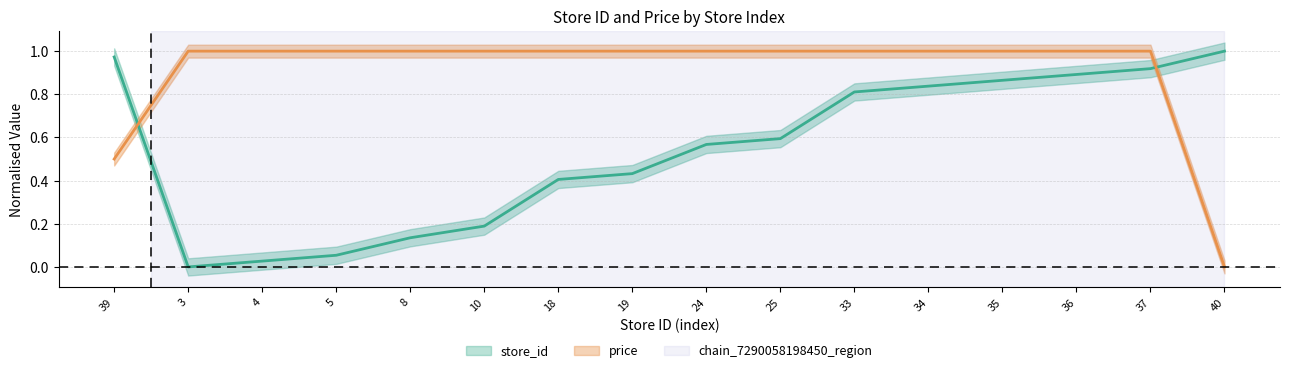

Reading left to right, what are all the values shown in this chart?

store_id: 1.0	0.0	0.0	0.1	0.1	0.2	0.4	0.4	0.6	0.6	0.8	0.8	0.9	0.9	0.9	1.0
price: 0.5	1.0	1.0	1.0	1.0	1.0	1.0	1.0	1.0	1.0	1.0	1.0	1.0	1.0	1.0	0.0